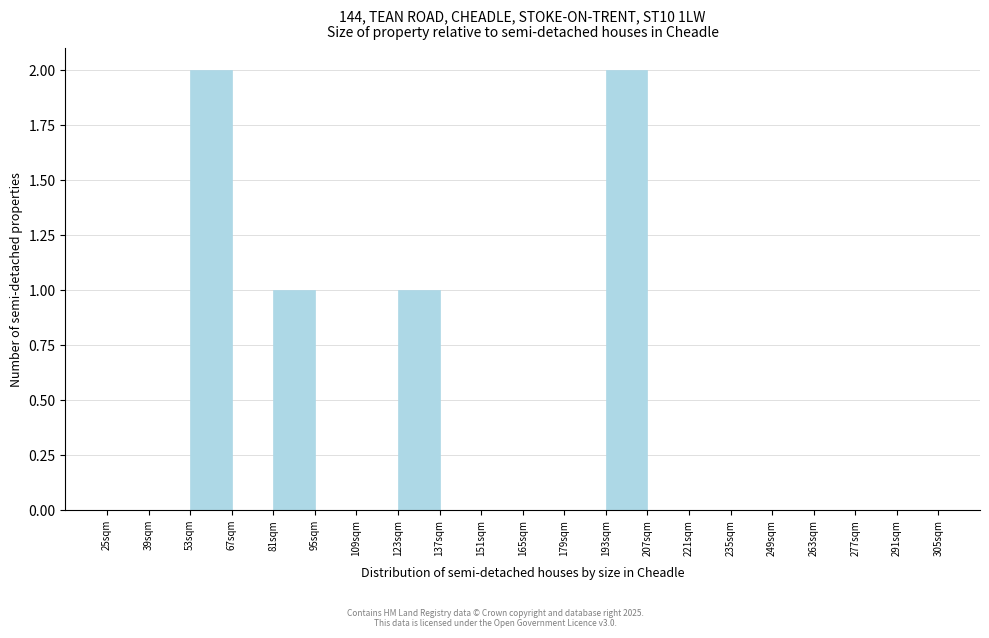

What is the height of the bar covering 53 to 67 on the x-axis? Neither the bar edges nor the heights are printed on the chart, so give them approximately, as read against the axes.

2